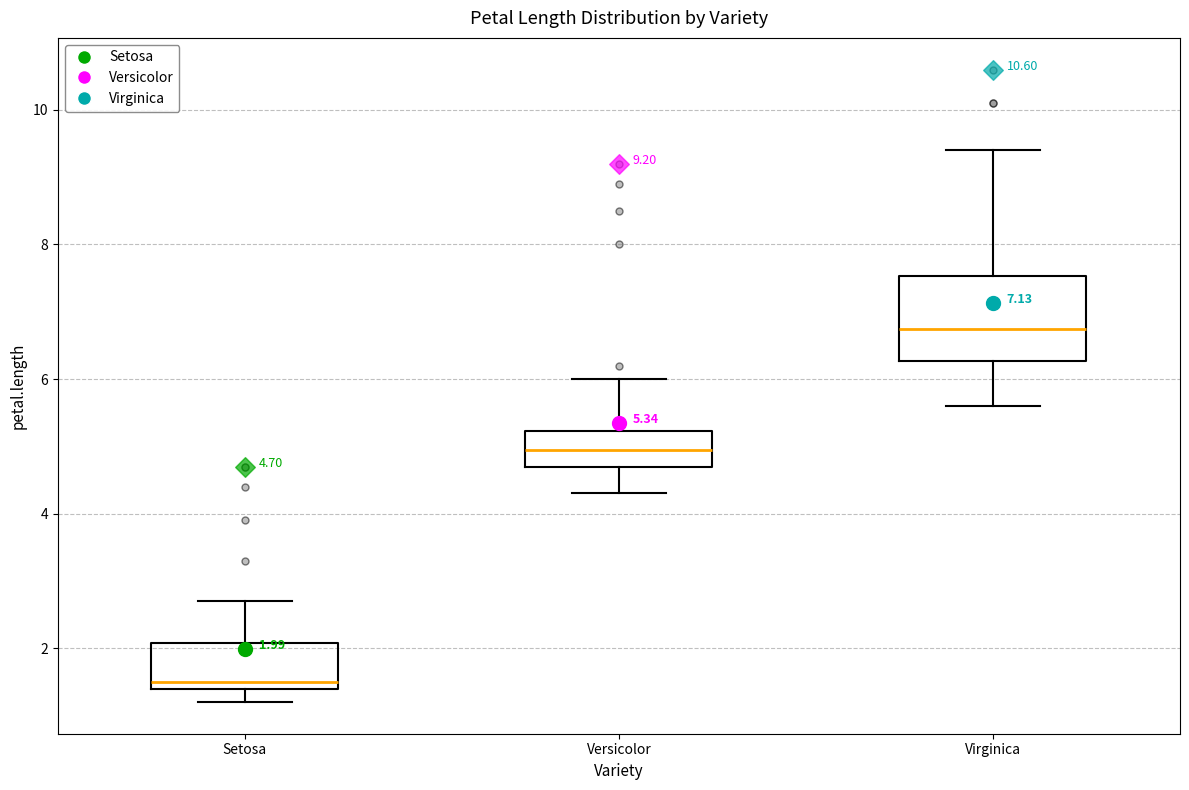

Which box is the tallest, from its lower edge to its upper edge?

Virginica